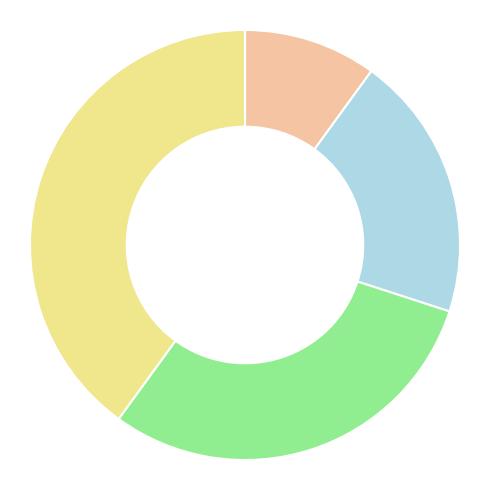

Is there any slice that represents more than half of the pie?

No